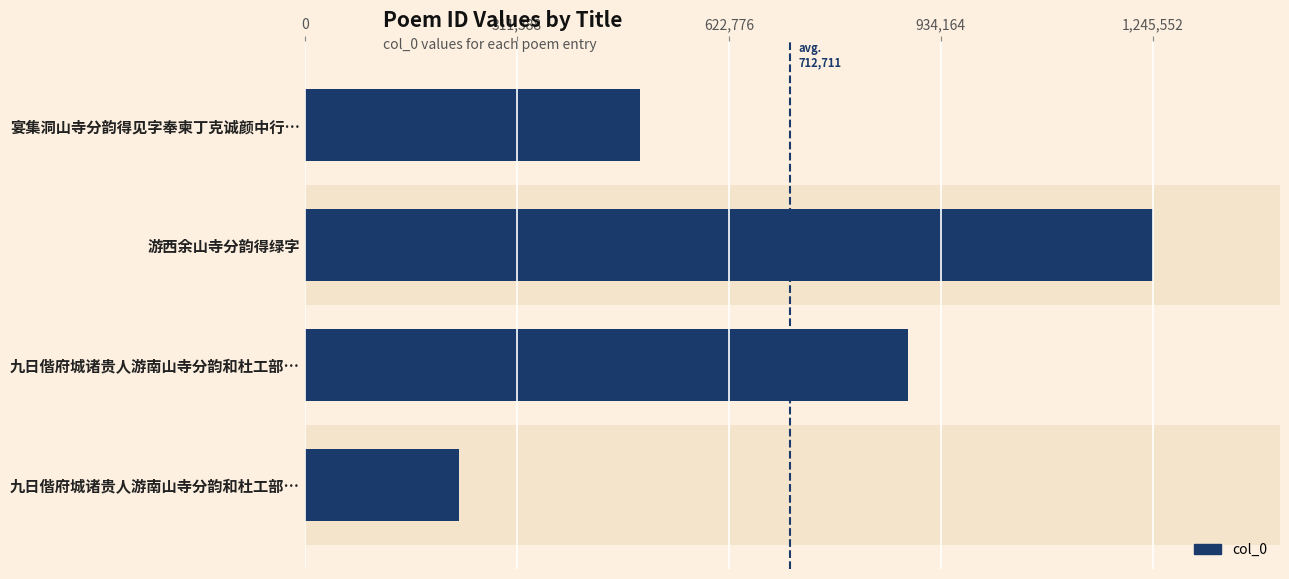

Reading left to right, extract all data points from this chart.

491558	1245552	886676	227060